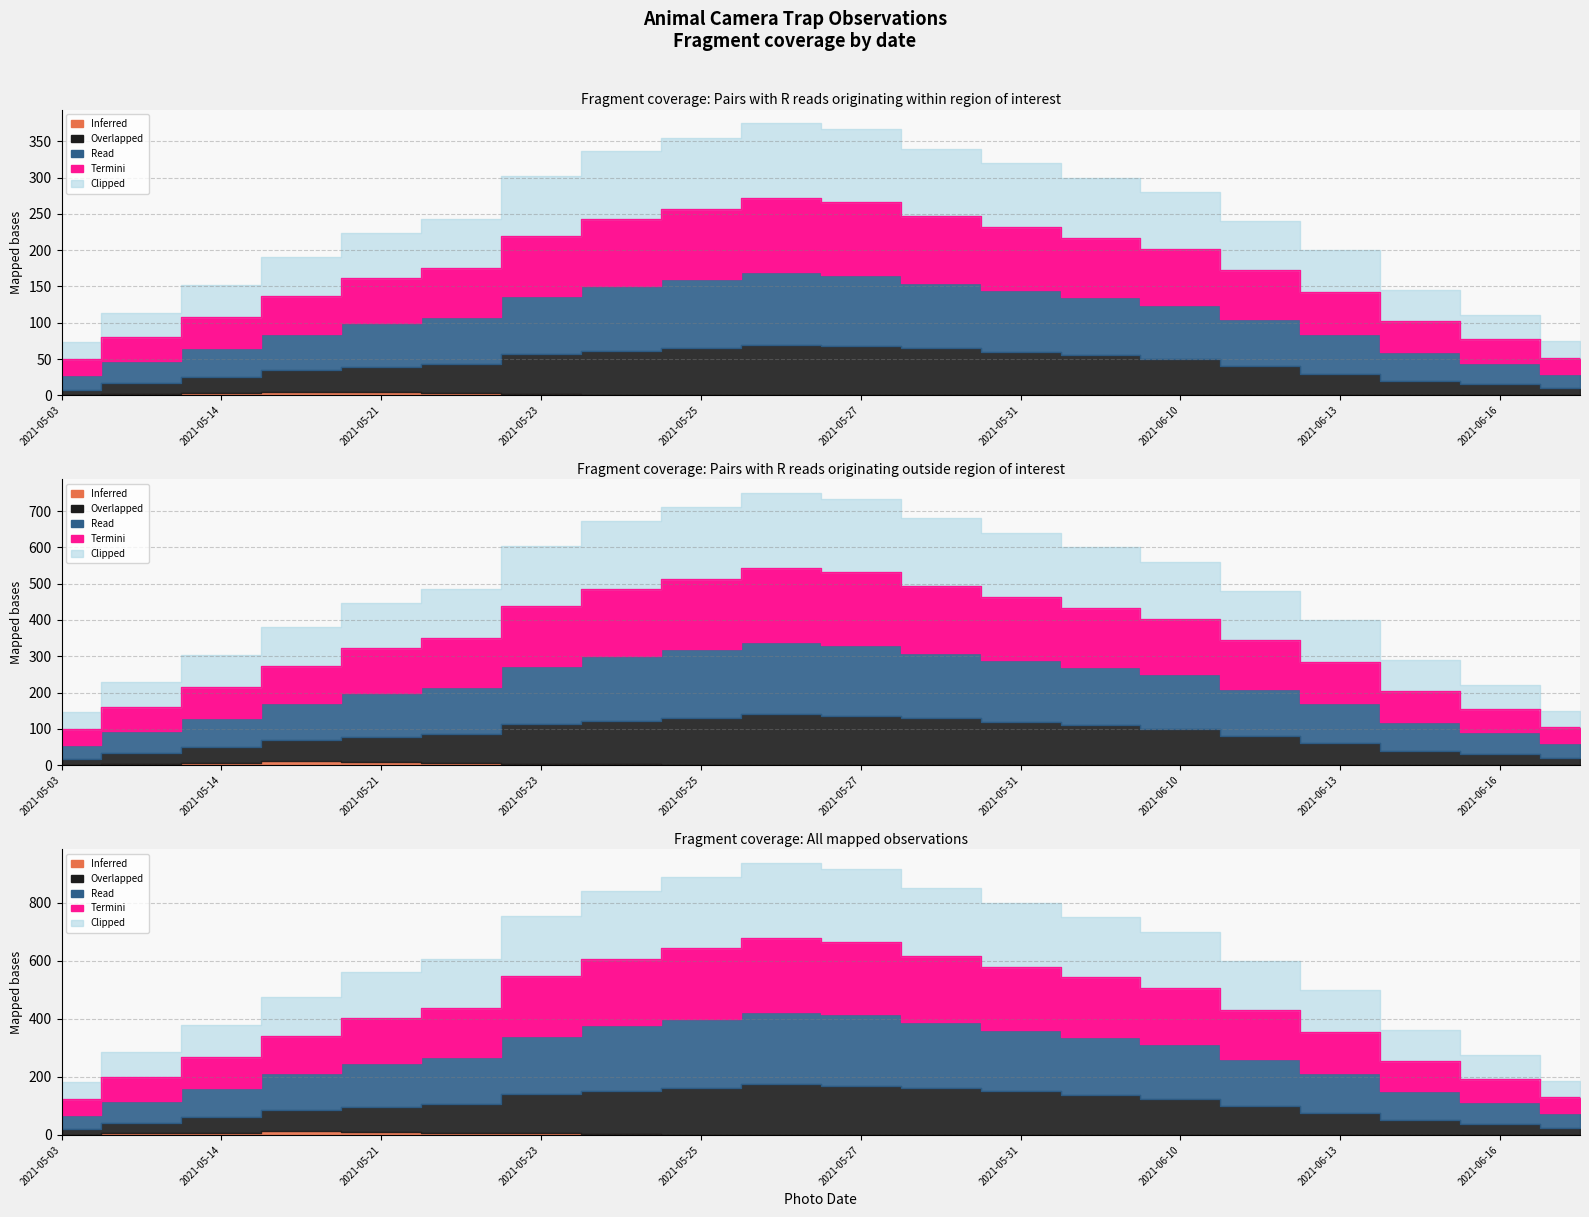

True or false: Termini has more than 0 points higher than both neighbors.

True